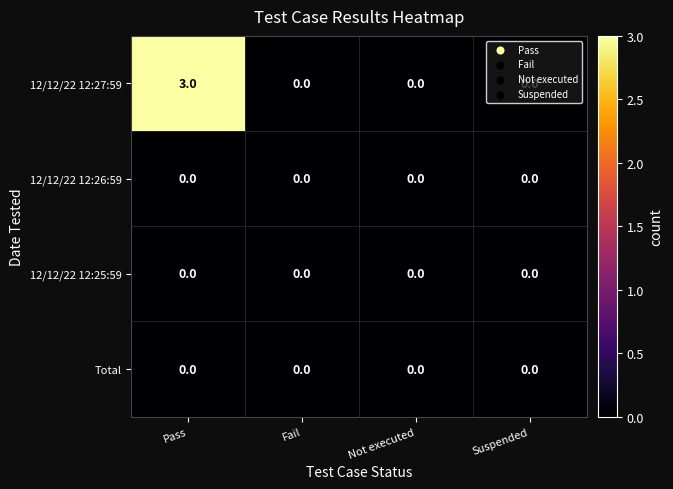

Which series has the widest spread of values?

12/12/22 12:27:59